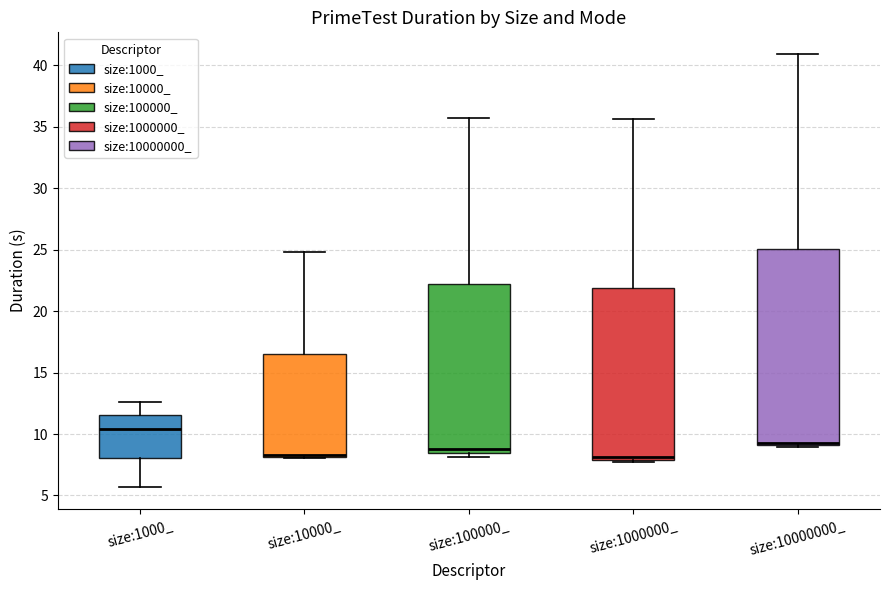

Comparing the boxes themselves (not the whiskers), which one is the tallest?

size:10000000_